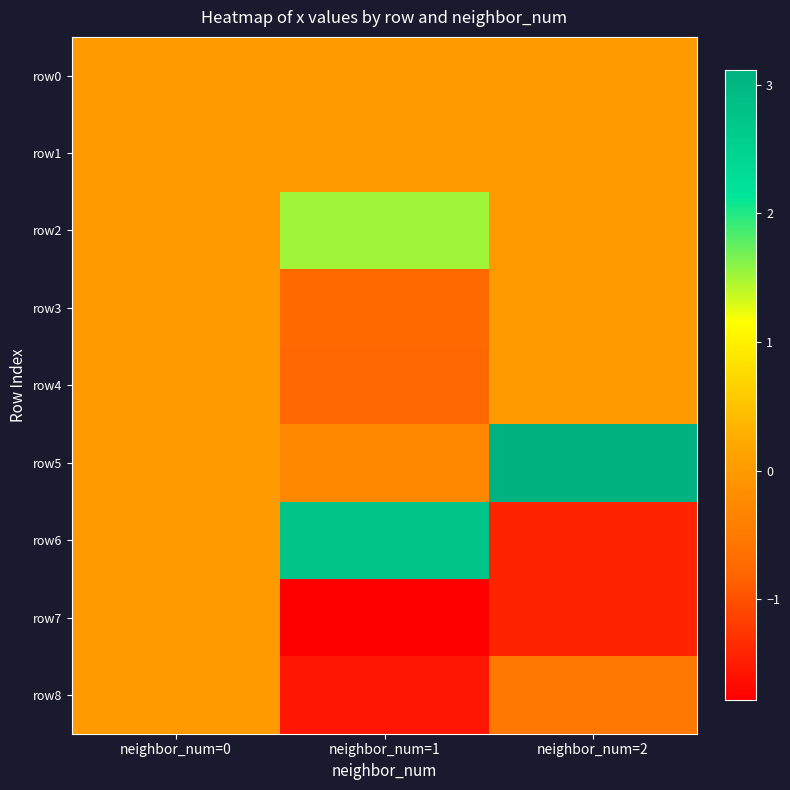

Which category has the highest value across all series?

neighbor_num=2